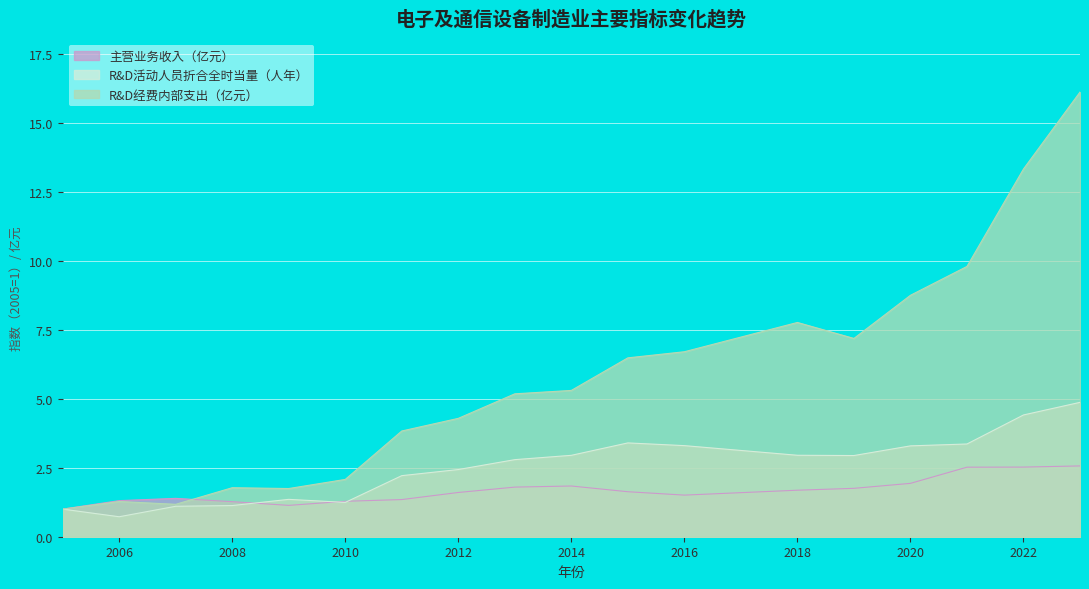

Reading left to right, list all the values displayed in this chart.

主营业务收入（亿元）: 2005=1.0	2006=1.3	2007=1.4	2008=1.3	2009=1.1	2010=1.3	2011=1.3	2012=1.6	2013=1.8	2014=1.8	2015=1.6	2016=1.5	2017=1.6	2018=1.7	2019=1.8	2020=1.9	2021=2.5	2022=2.5	2023=2.6
R&D活动人员折合全时当量（人年）: 2005=1.0	2006=0.7	2007=1.1	2008=1.1	2009=1.4	2010=1.2	2011=2.2	2012=2.4	2013=2.8	2014=2.9	2015=3.4	2016=3.3	2017=3.1	2018=3.0	2019=2.9	2020=3.3	2021=3.4	2022=4.4	2023=4.9
R&D经费内部支出（亿元）: 2005=1.0	2006=1.3	2007=1.2	2008=1.8	2009=1.7	2010=2.1	2011=3.8	2012=4.3	2013=5.2	2014=5.3	2015=6.5	2016=6.7	2017=7.2	2018=7.8	2019=7.2	2020=8.7	2021=9.8	2022=13.3	2023=16.1